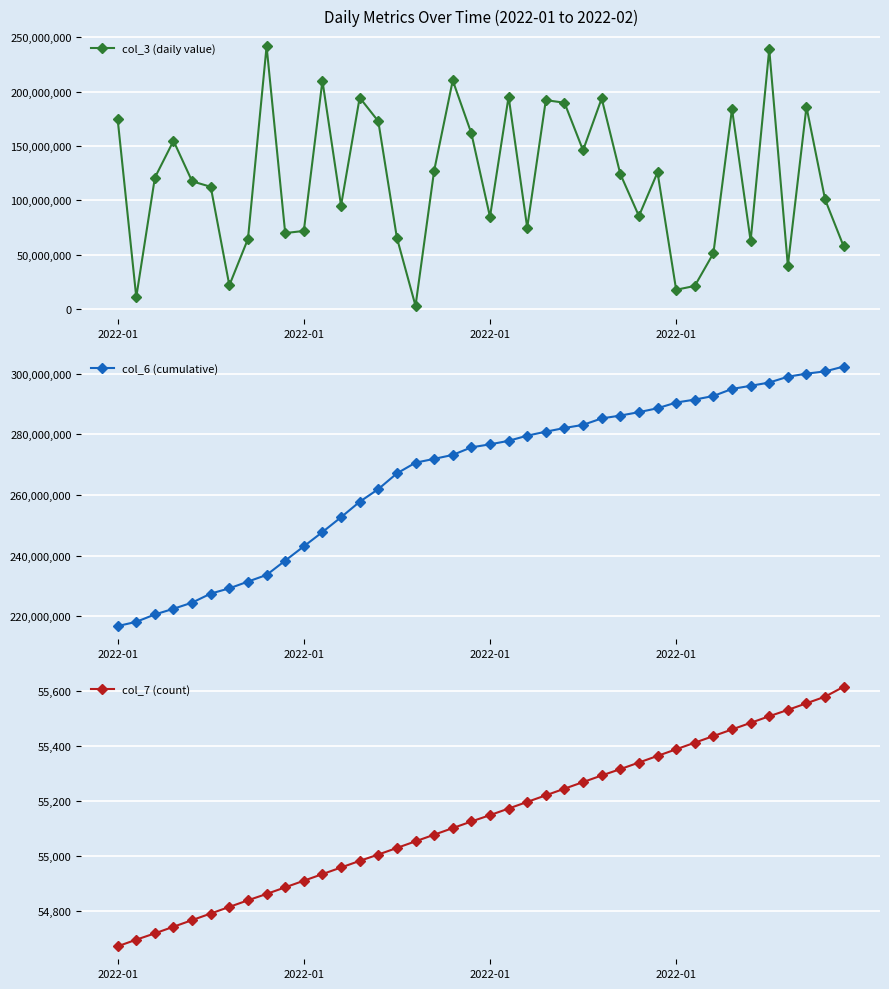

True or false: col_6 (cumulative) has a value of 201653194 at 35.

False